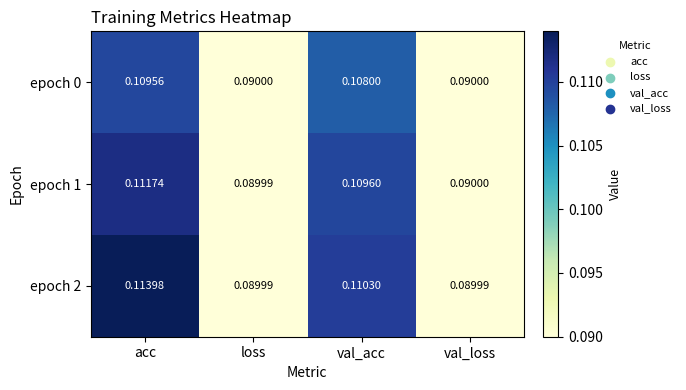

At val_acc, list the series in order from smallest to largest.

epoch 0, epoch 1, epoch 2